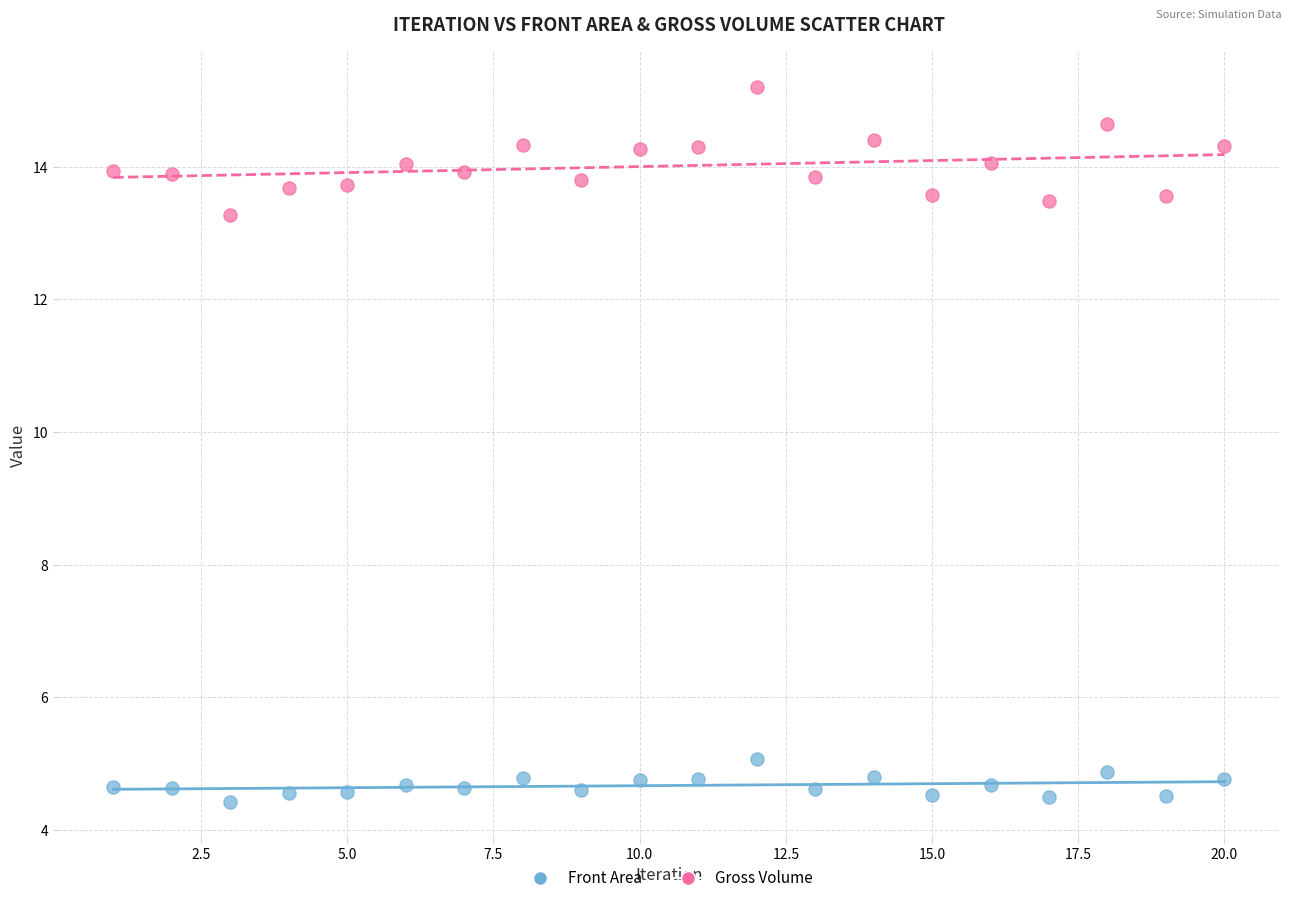

Which series reaches the minimum Y coordinate?

Front Area